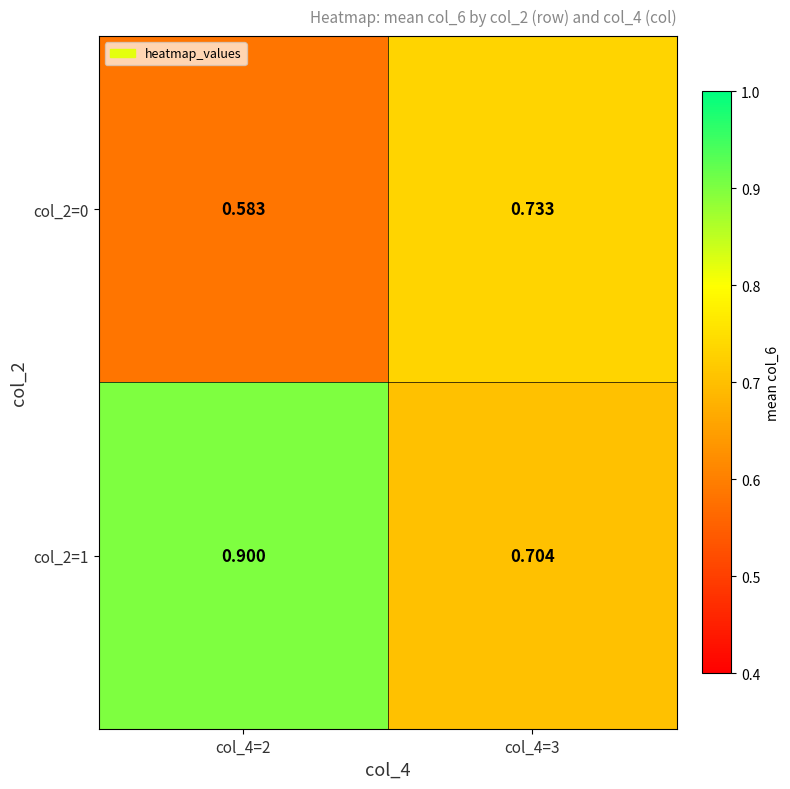

How many distinct data groups are displayed?

2